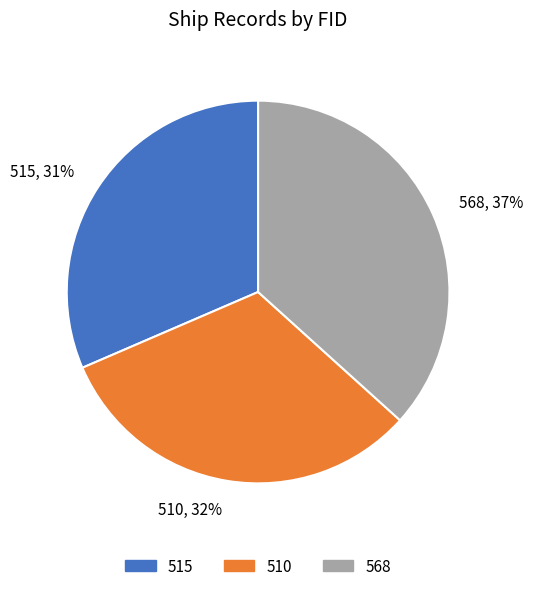

To the nearest percent, what is the difference between the 510, 32% and 568, 37% slice percentages?

5%